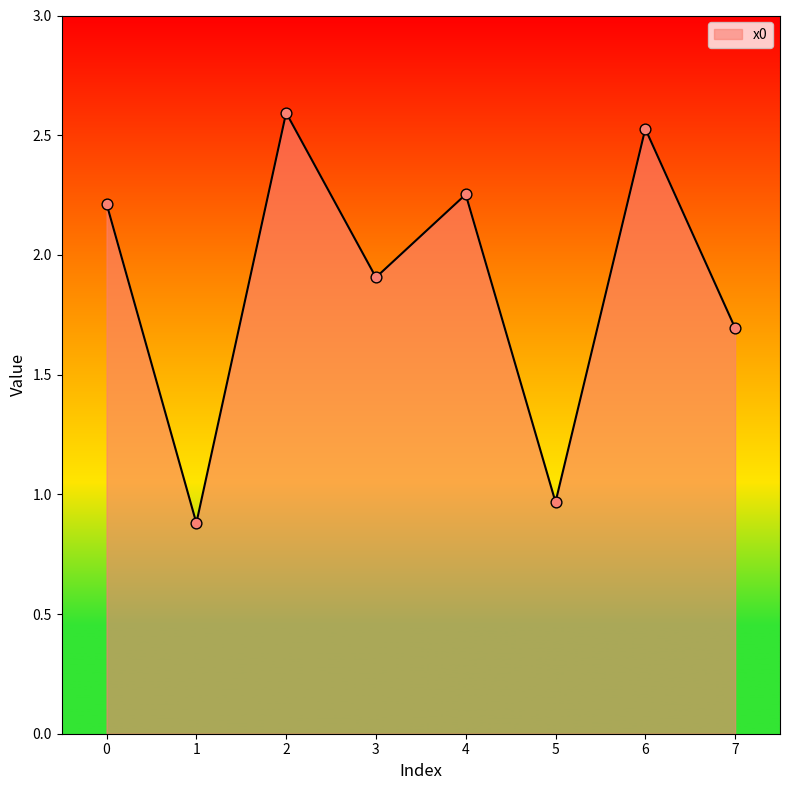

What is the ratio of the value at 1 to the value at 6?

0.3